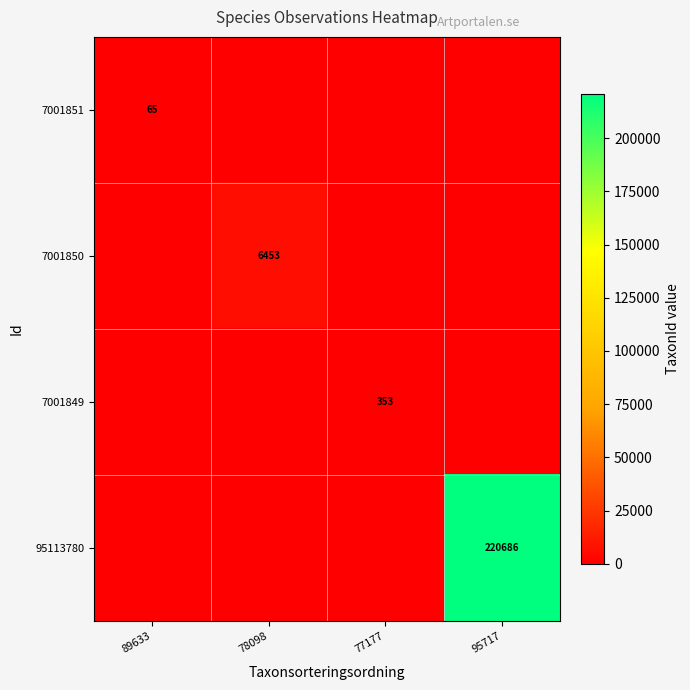

Is it true that 7001851 equals 65 at 89633?

True